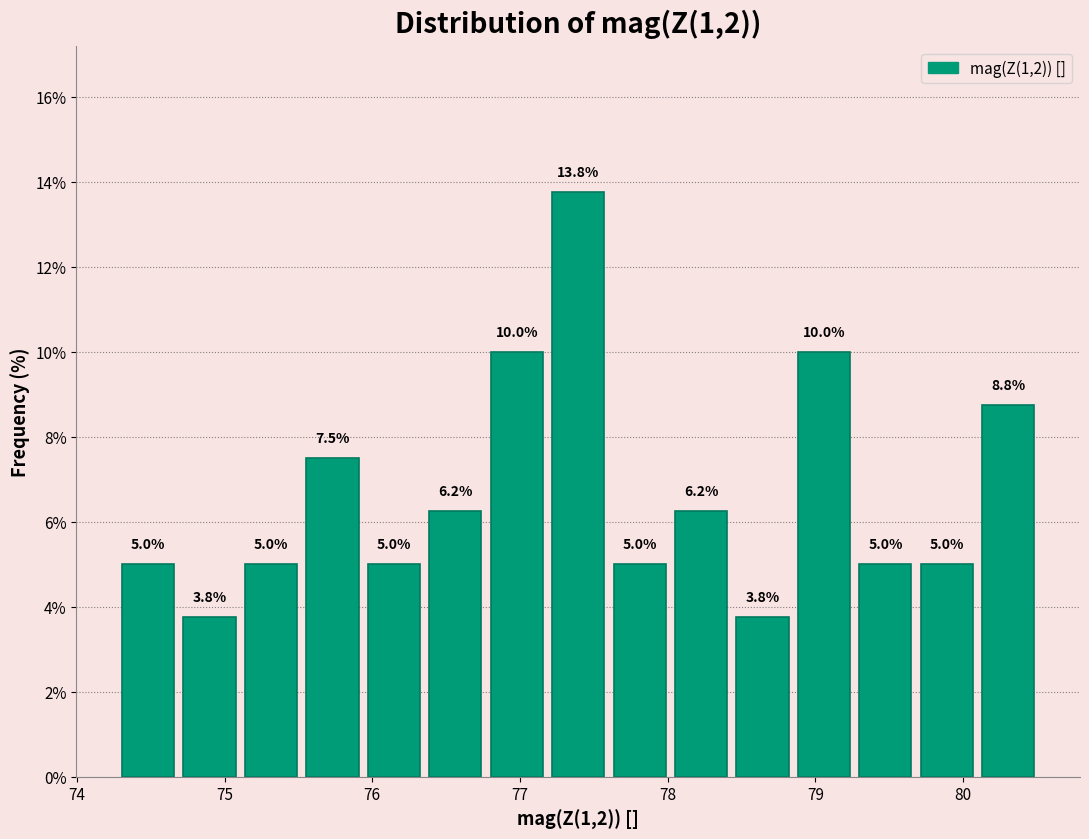

Reading left to right, transcribe this chart: for each bar, give the range it covers on the x-axis and its height. The bar edges are not printed on the chart, so give them approximately, as read against the axis.

74.3 to 74.7: 5.0
74.7 to 75.1: 3.8
75.1 to 75.5: 5.0
75.5 to 75.9: 7.5
75.9 to 76.4: 5.0
76.4 to 76.8: 6.2
76.8 to 77.2: 10.0
77.2 to 77.6: 13.8
77.6 to 78.0: 5.0
78.0 to 78.4: 6.2
78.4 to 78.9: 3.8
78.9 to 79.3: 10.0
79.3 to 79.7: 5.0
79.7 to 80.1: 5.0
80.1 to 80.5: 8.8